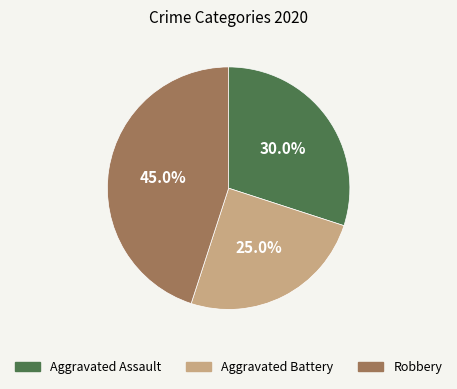

What percentage is the Aggravated Assault slice, to the nearest percent?

30%